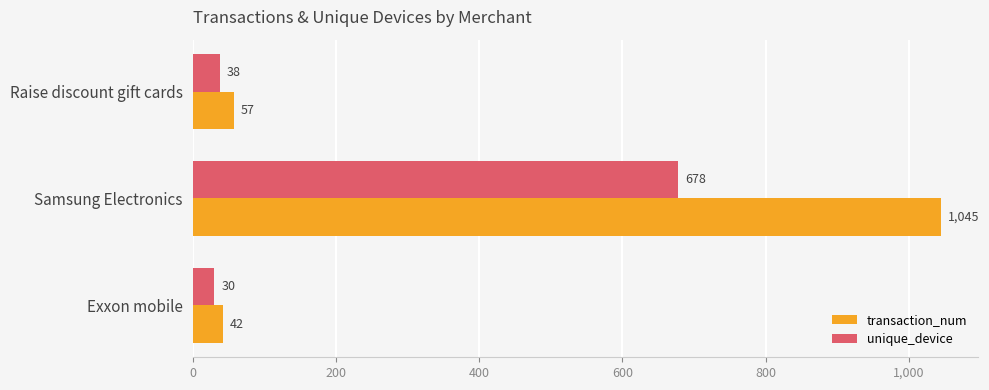

What is the smallest value displayed?

30